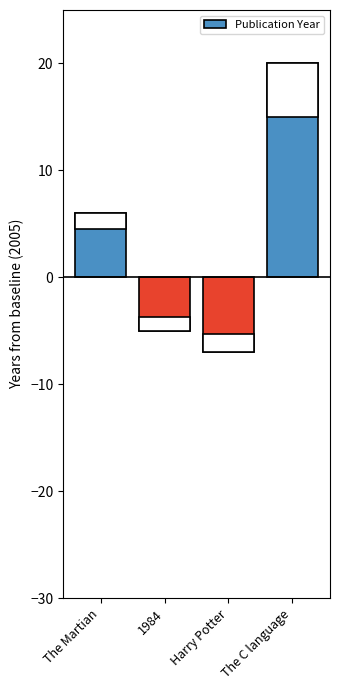

What is the sum of the values at 1984 and The C language?

15